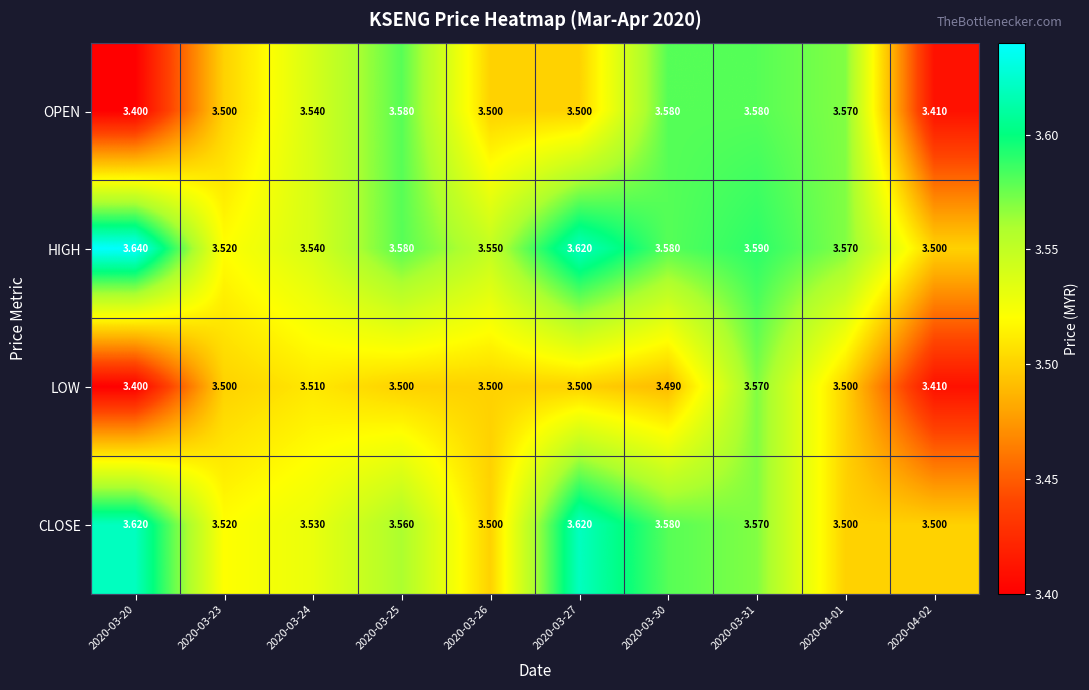

Rank the series by their maximum value, from lowest to highest.

LOW, OPEN, CLOSE, HIGH